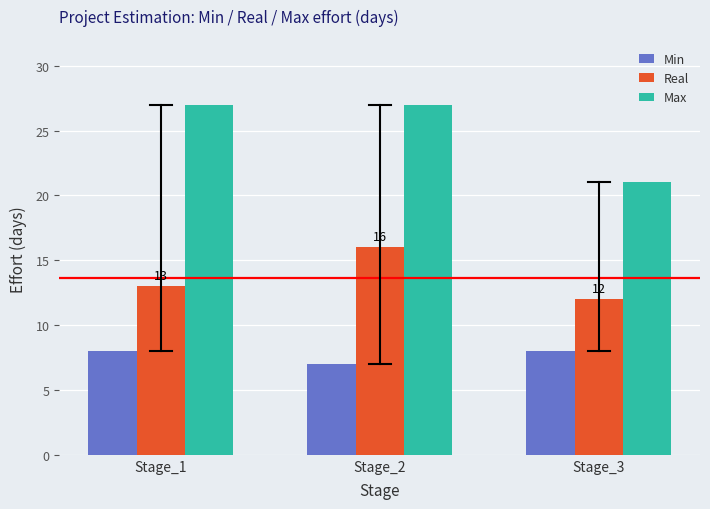

How many values in the Max series are below 27?

1